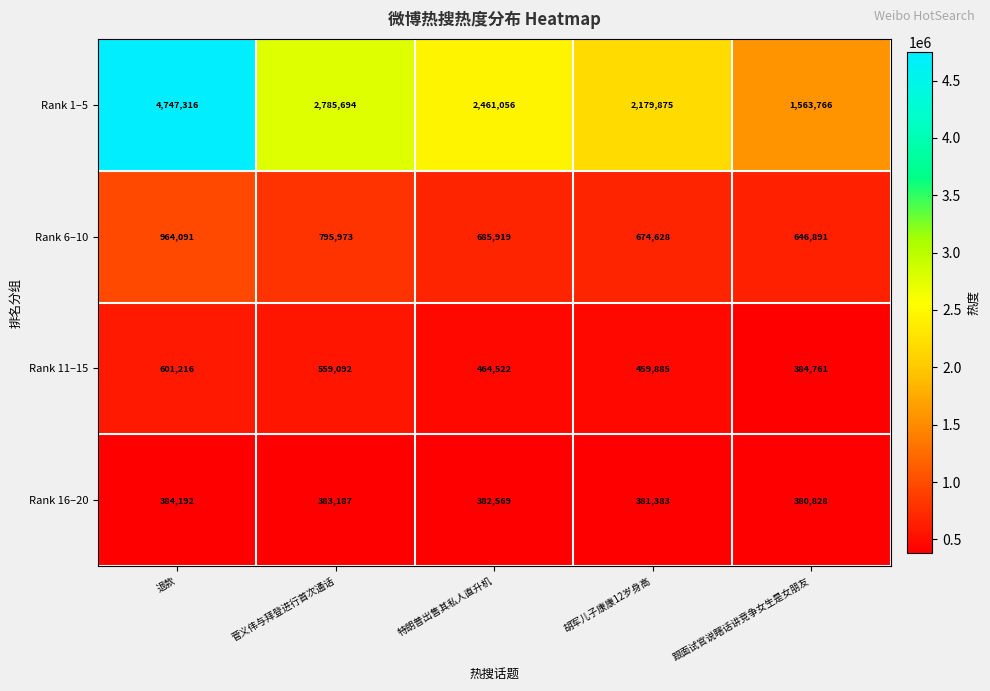

What is the difference between the second highest and minimum values in the Rank 6–10 series?

149082